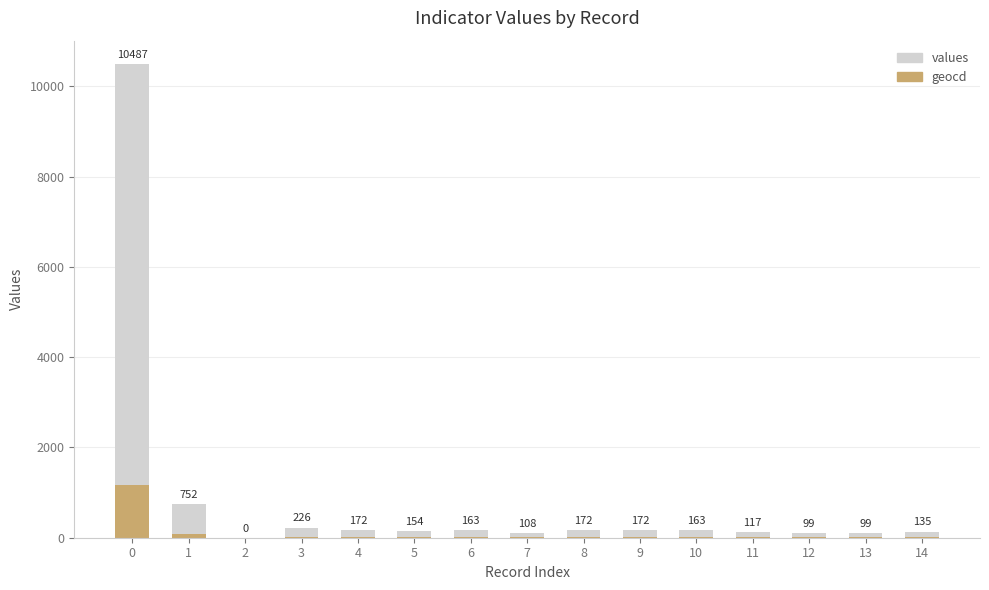

Does the chart contain stacked bars?

Yes